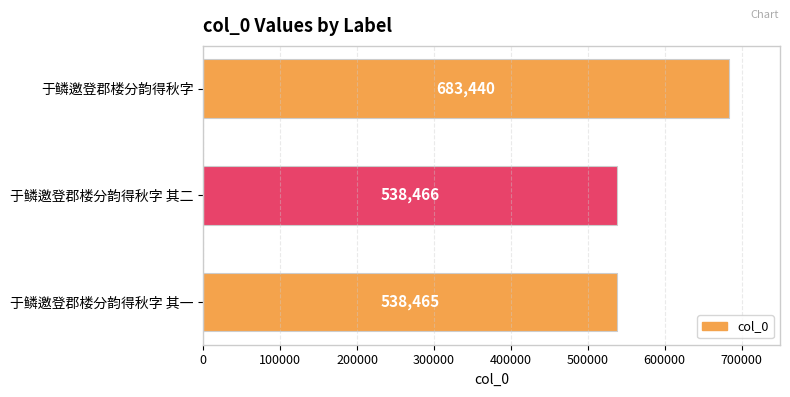

What is the ratio of the value at 于鳞邀登郡楼分韵得秋字 to the value at 于鳞邀登郡楼分韵得秋字 其一?

1.3